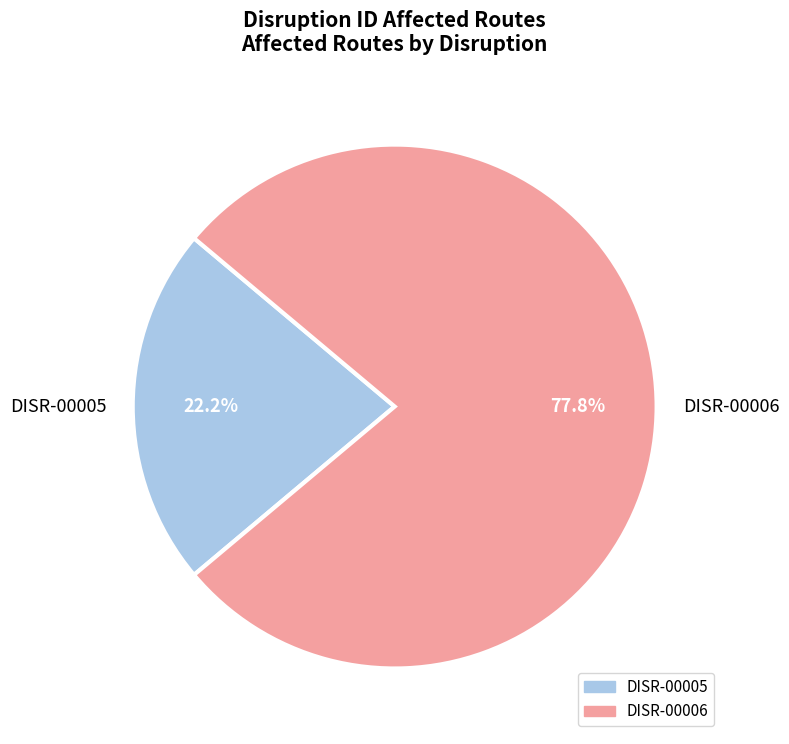

Does DISR-00005 account for over 50% of the chart?

No